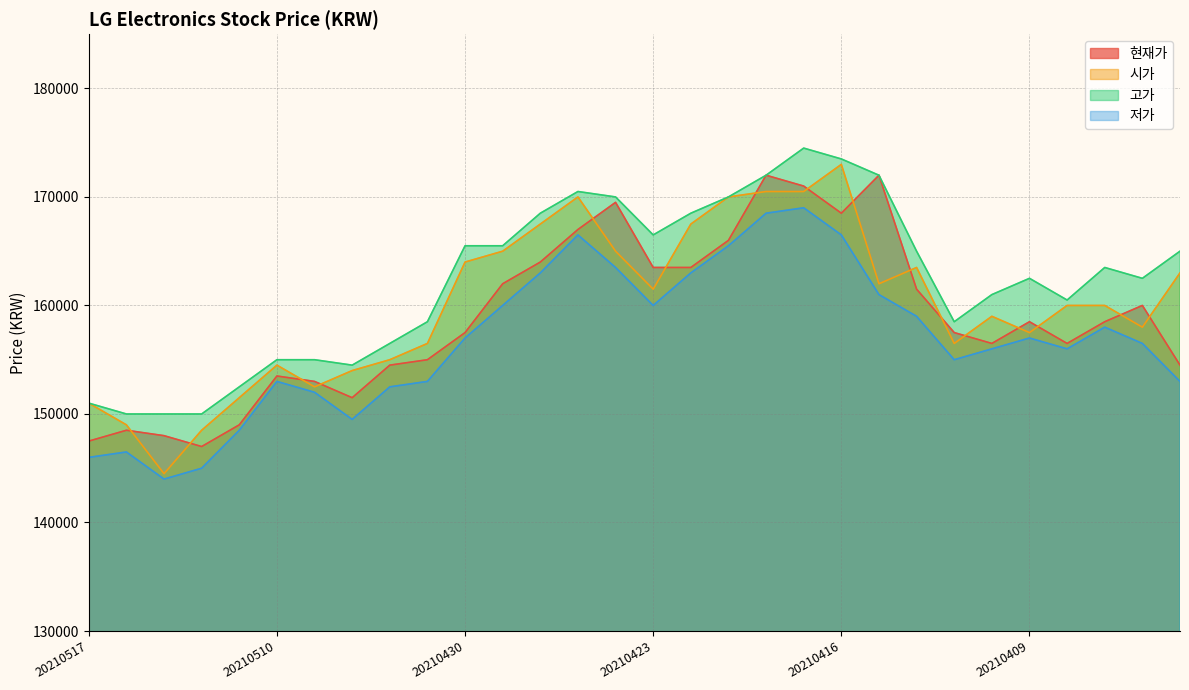

Reading left to right, list all the values displayed in this chart.

현재가: 20210517=147500	20210514=148500	20210513=148000	20210512=147000	20210511=149000	20210510=153500	20210507=153000	20210506=151500	20210504=154500	20210503=155000	20210430=157500	20210429=162000	20210428=164000	20210427=167000	20210426=169500	20210423=163500	20210422=163500	20210421=166000	20210420=172000	20210419=171000	20210416=168500	20210415=172000	20210414=161500	20210413=157500	20210412=156500	20210409=158500	20210408=156500	20210407=158500	20210406=160000	20210405=154500
시가: 20210517=151000	20210514=149000	20210513=144500	20210512=148500	20210511=151500	20210510=154500	20210507=152500	20210506=154000	20210504=155000	20210503=156500	20210430=164000	20210429=165000	20210428=167500	20210427=170000	20210426=165000	20210423=161500	20210422=167500	20210421=170000	20210420=170500	20210419=170500	20210416=173000	20210415=162000	20210414=163500	20210413=156500	20210412=159000	20210409=157500	20210408=160000	20210407=160000	20210406=158000	20210405=163000
고가: 20210517=151000	20210514=150000	20210513=150000	20210512=150000	20210511=152500	20210510=155000	20210507=155000	20210506=154500	20210504=156500	20210503=158500	20210430=165500	20210429=165500	20210428=168500	20210427=170500	20210426=170000	20210423=166500	20210422=168500	20210421=170000	20210420=172000	20210419=174500	20210416=173500	20210415=172000	20210414=165000	20210413=158500	20210412=161000	20210409=162500	20210408=160500	20210407=163500	20210406=162500	20210405=165000
저가: 20210517=146000	20210514=146500	20210513=144000	20210512=145000	20210511=148500	20210510=153000	20210507=152000	20210506=149500	20210504=152500	20210503=153000	20210430=157000	20210429=160000	20210428=163000	20210427=166500	20210426=163500	20210423=160000	20210422=163000	20210421=165500	20210420=168500	20210419=169000	20210416=166500	20210415=161000	20210414=159000	20210413=155000	20210412=156000	20210409=157000	20210408=156000	20210407=158000	20210406=156500	20210405=153000